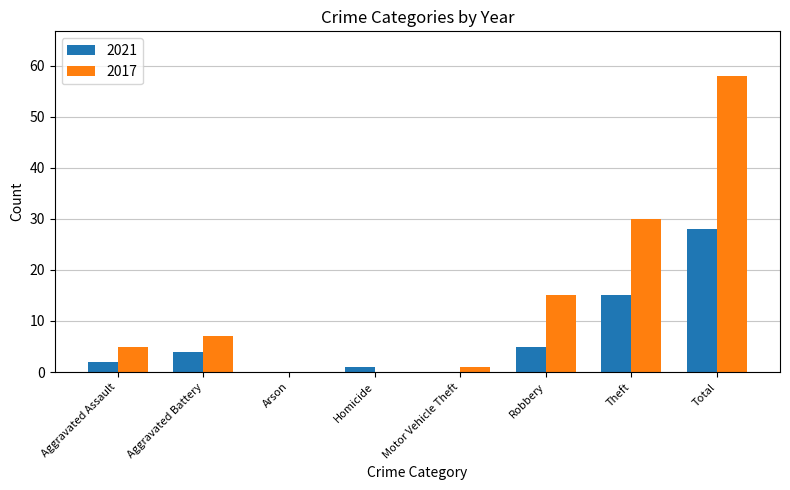

Which series changed the most between Aggravated Battery and Total?

2017